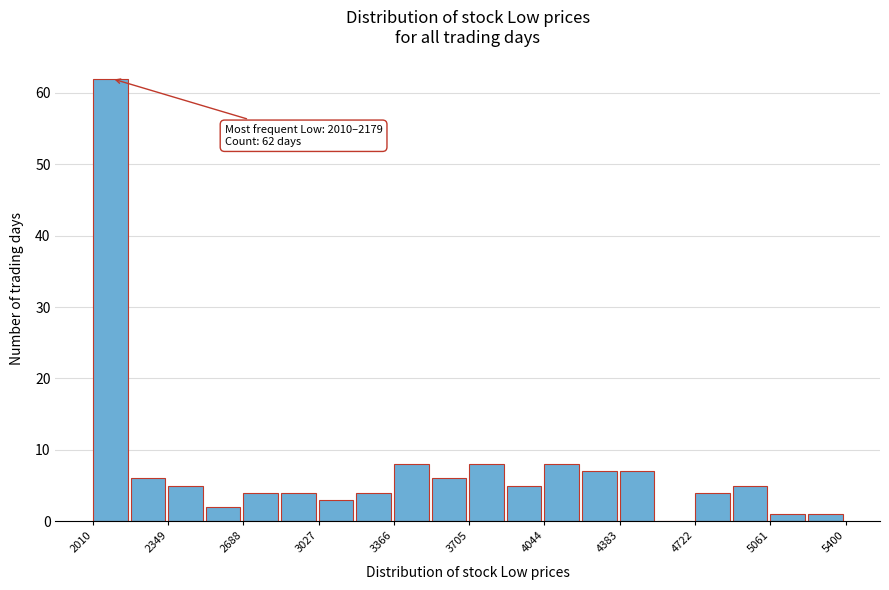

Around what value on the x-axis is the tallest bar? Give the approximate position of its centre, as read against the axis.

2100